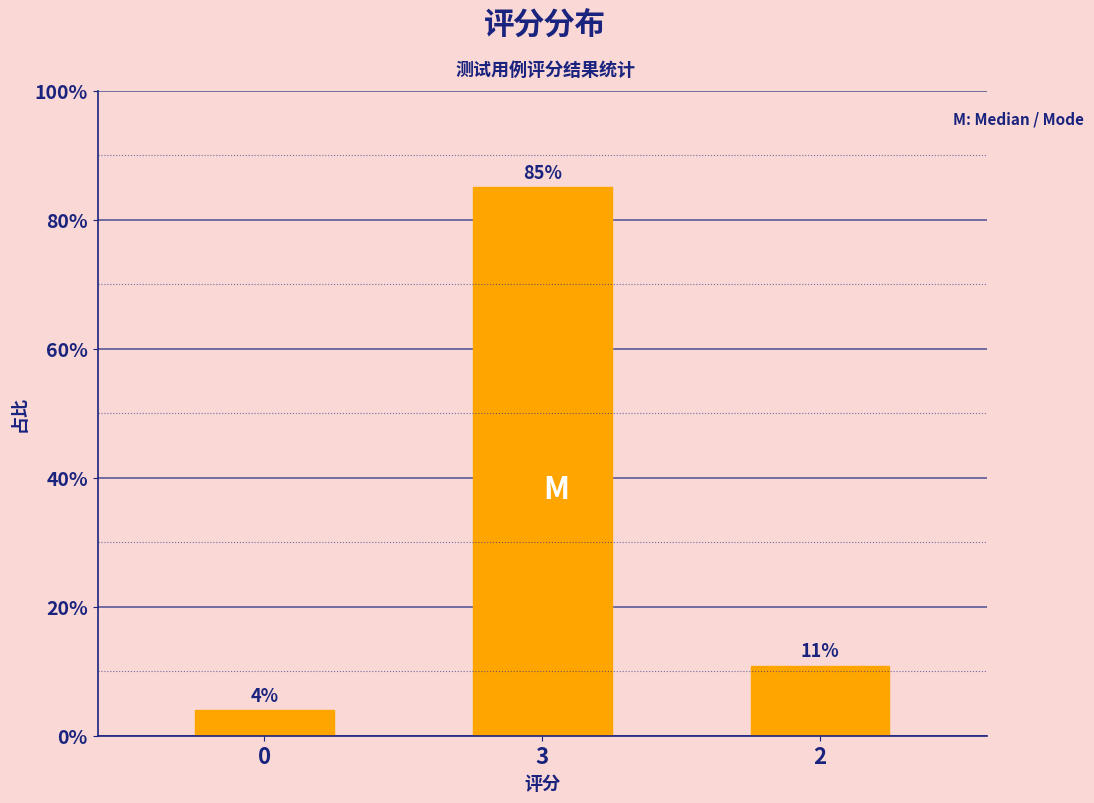

Where does the data first go above 10?

3